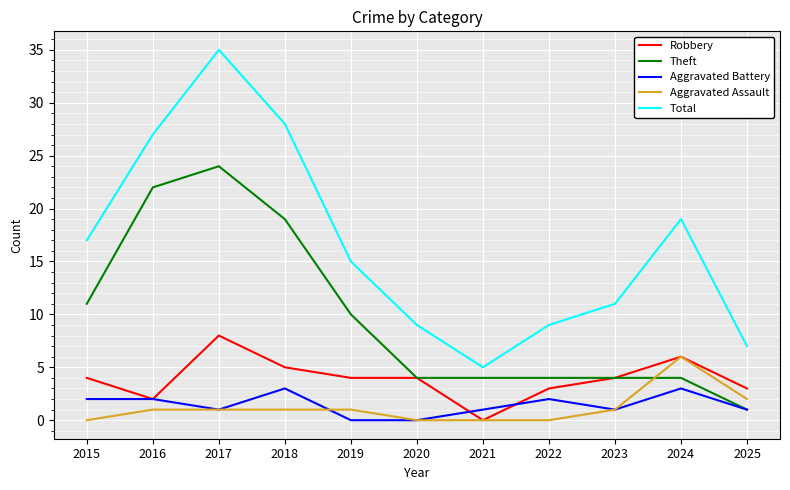

What is the greatest value displayed?

35